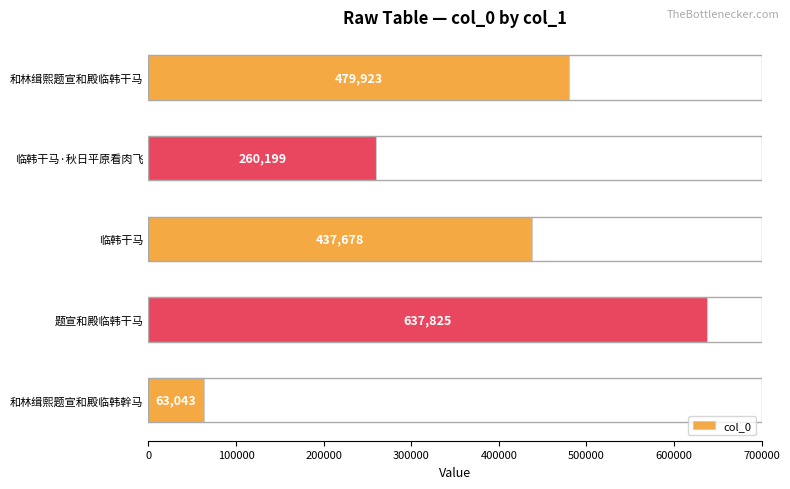

Between 和林缉熙题宣和殿临韩干马 and 临韩干马, which is larger?

和林缉熙题宣和殿临韩干马